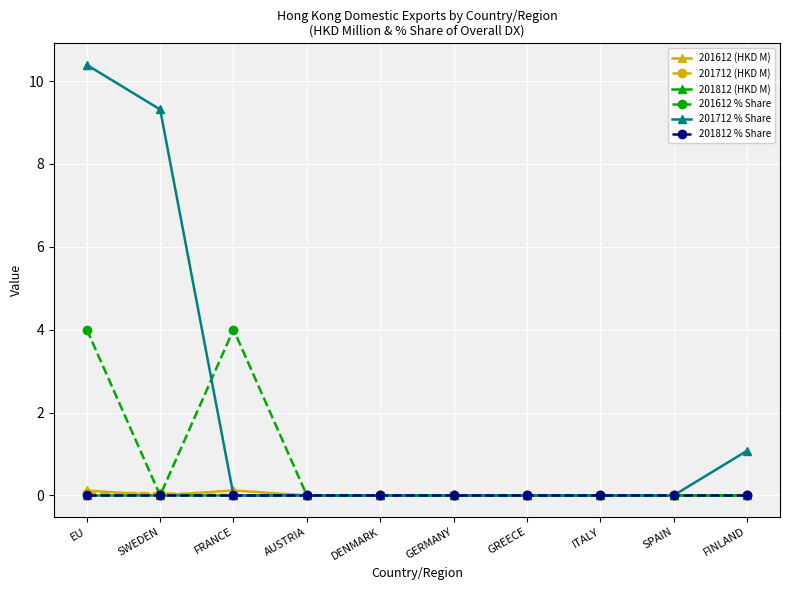

At which label is 201612 (HKD M) closest to 0?

SWEDEN